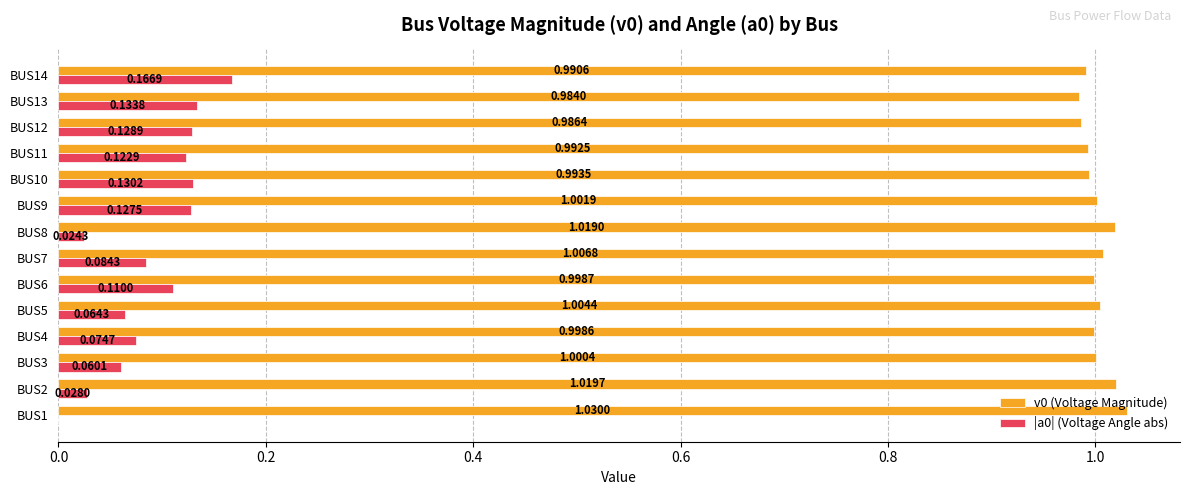

What is the sum of all v0 (Voltage Magnitude) values?

14.0